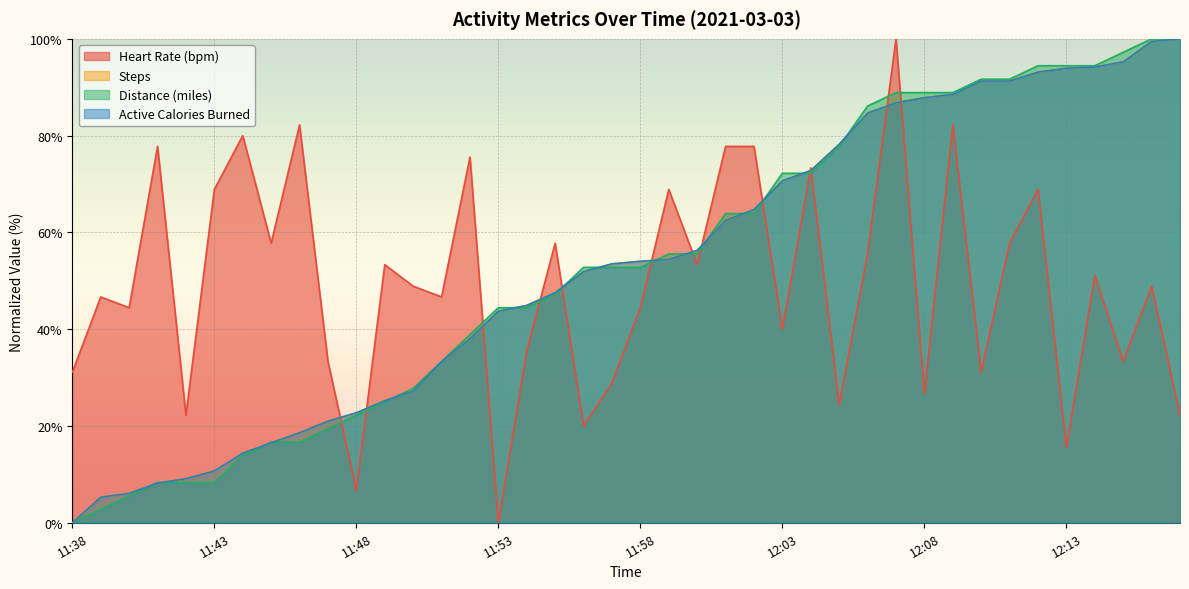

How many data points in distance are less than 52?

18